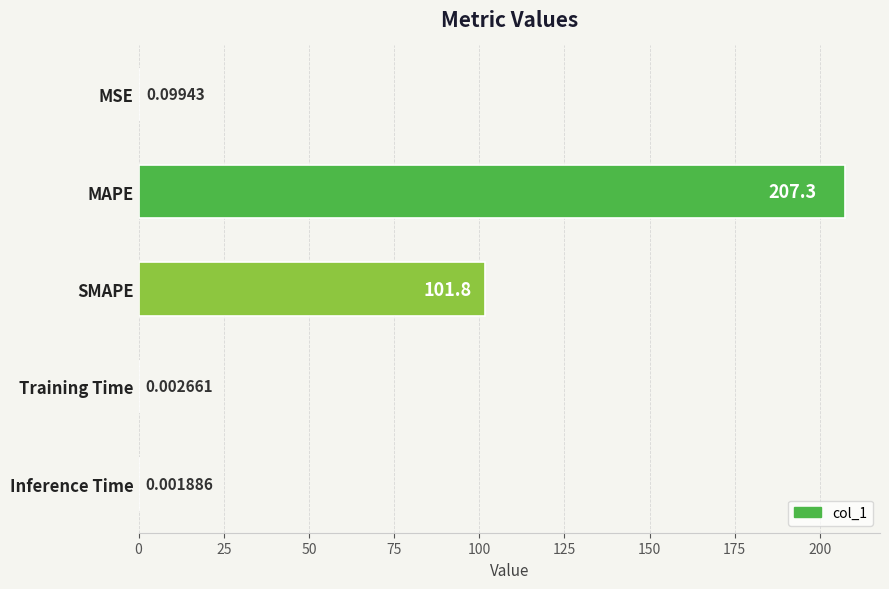

What is the sum of all values?

309.2